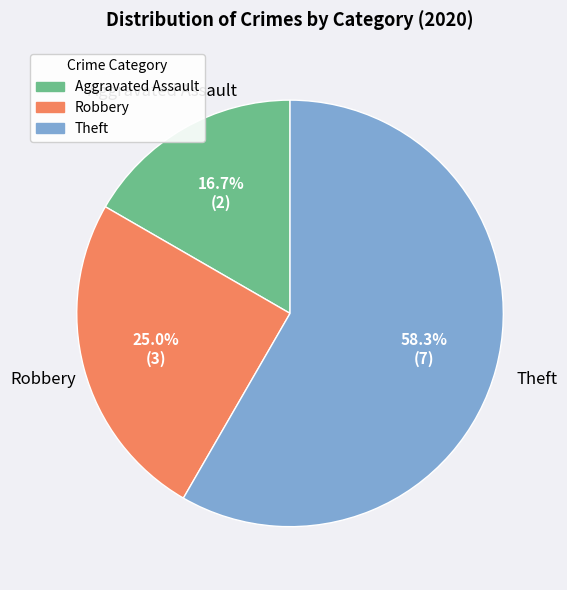

What percentage is the Theft slice, to the nearest percent?

58%